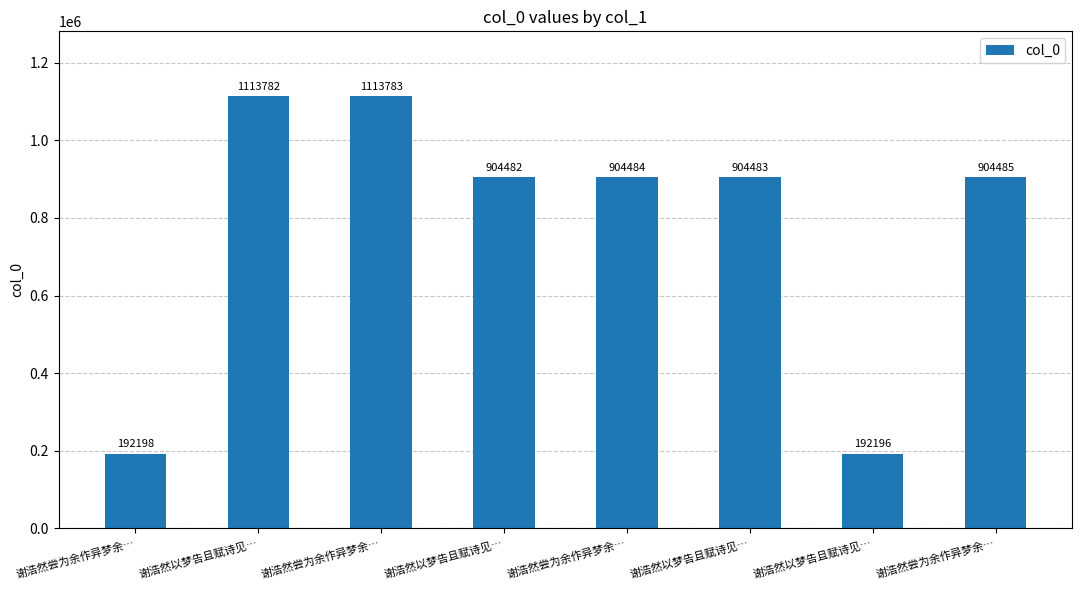

Is it true that the value at 谢浩然以梦告且赋诗见… is 1113782?

True